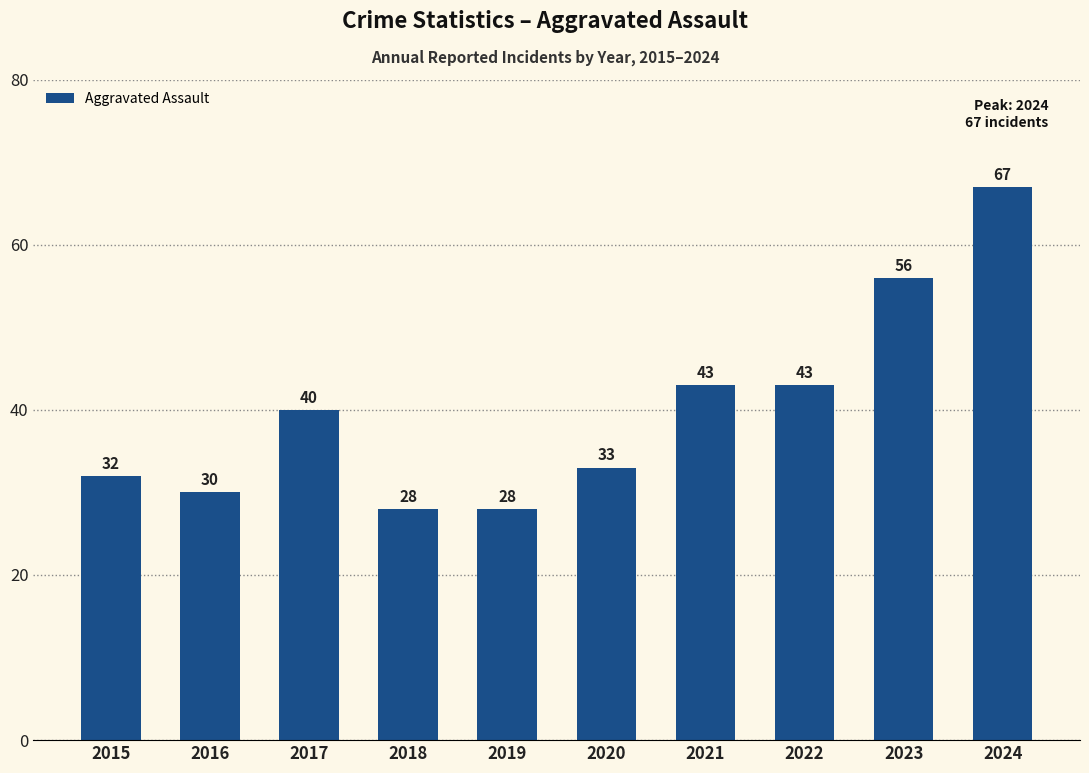

What is the change in value from 2016 to 2018?

-2